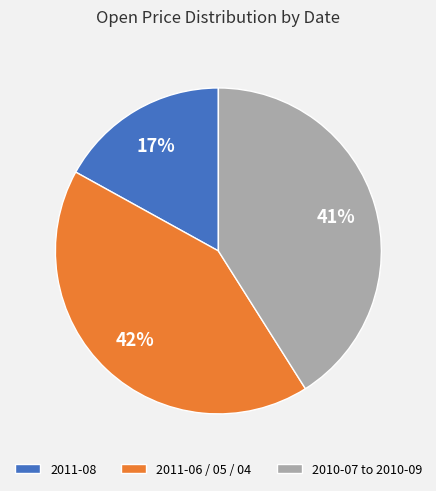

Count the number of slices in the pie.

3